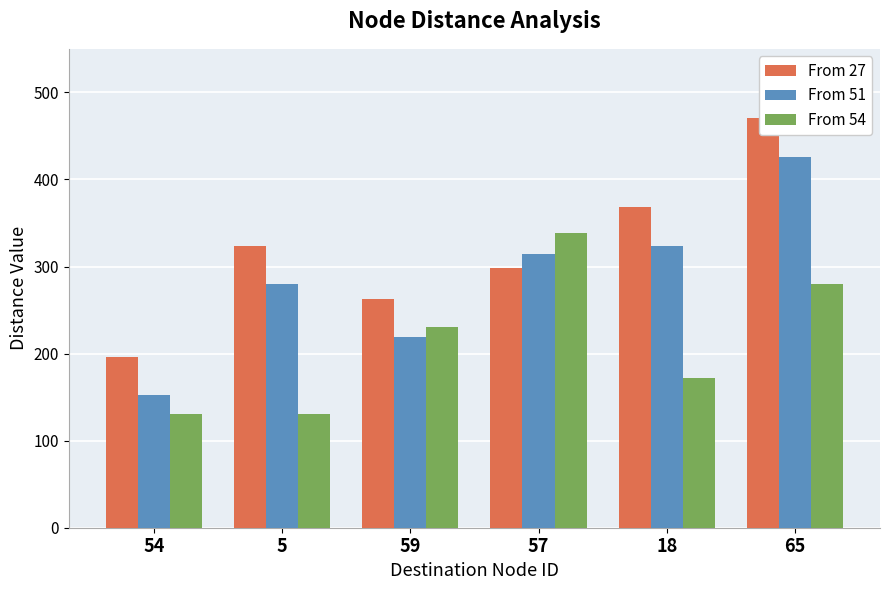

Where is From 51 nearest to the value 289?

5